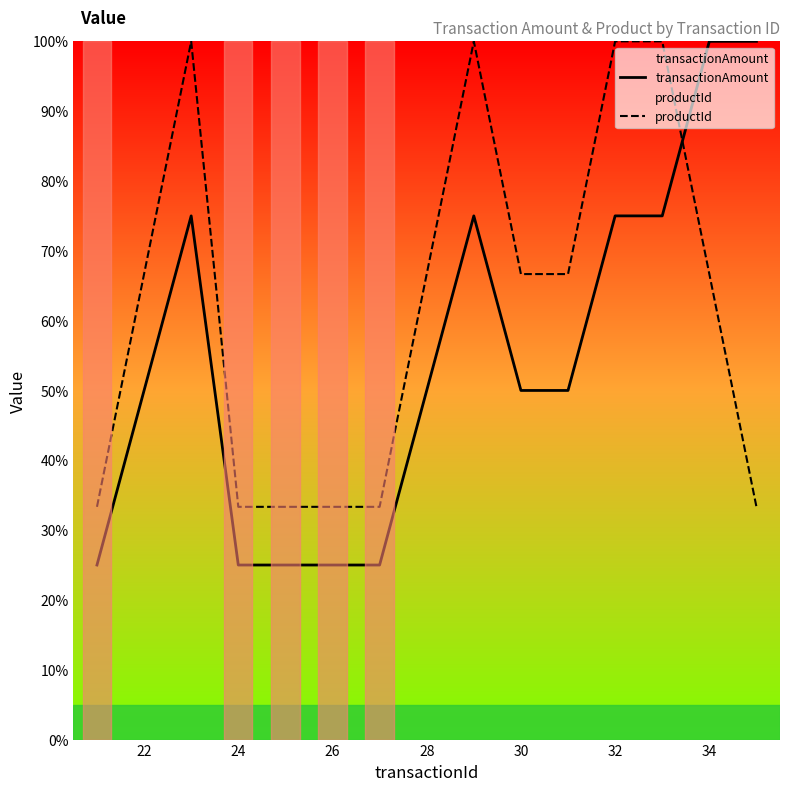

What is the value of the productId point at the 1st from the left?

33.3